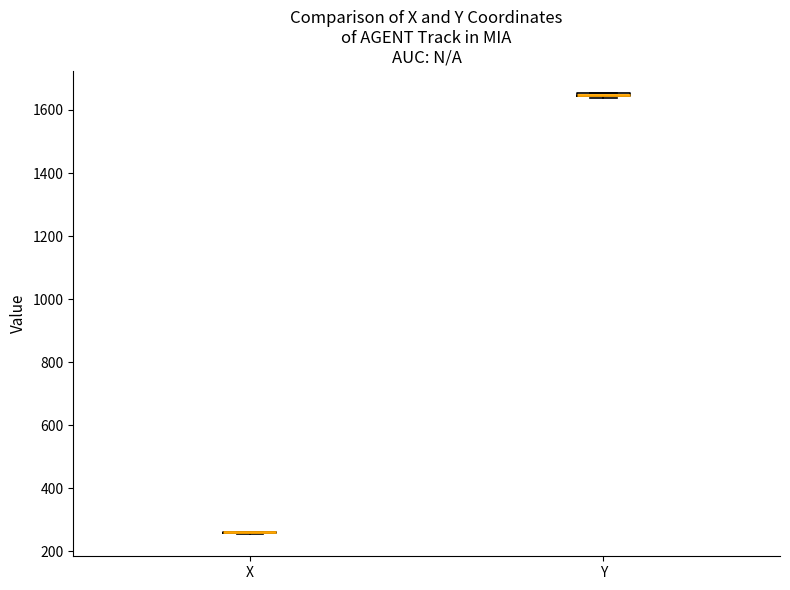

Where is the lower edge of the box for Y on the y-axis? The values are not printed on the chart, so give them approximately, as read against the axis.

1640